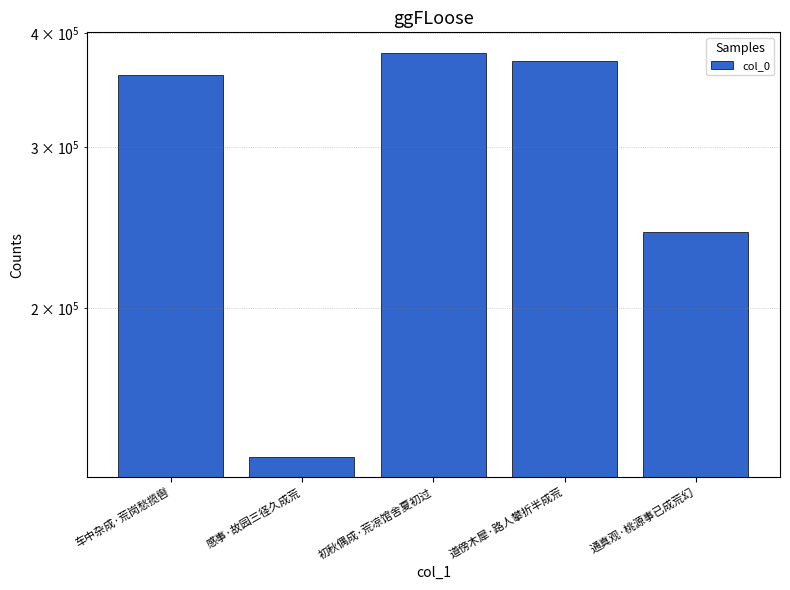

Reading left to right, transcribe all the data shown in this chart.

360189	137404	381099	373173	242368